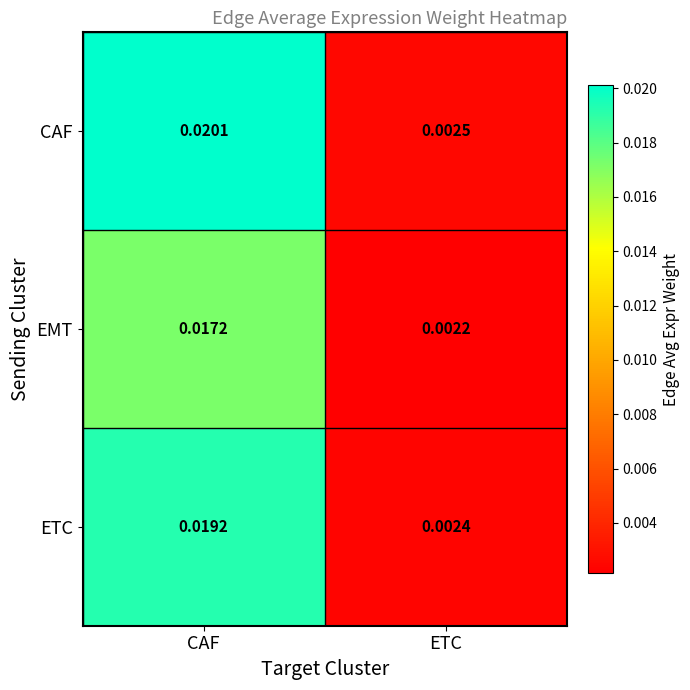

Is the value of ETC at CAF greater than the value of EMT at CAF?

Yes